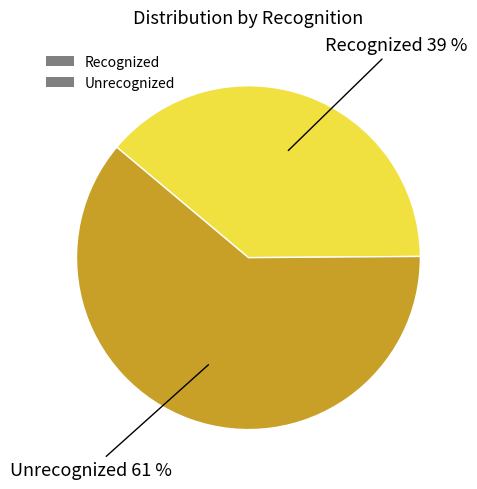

To the nearest percent, what portion does Recognized represent?

39%